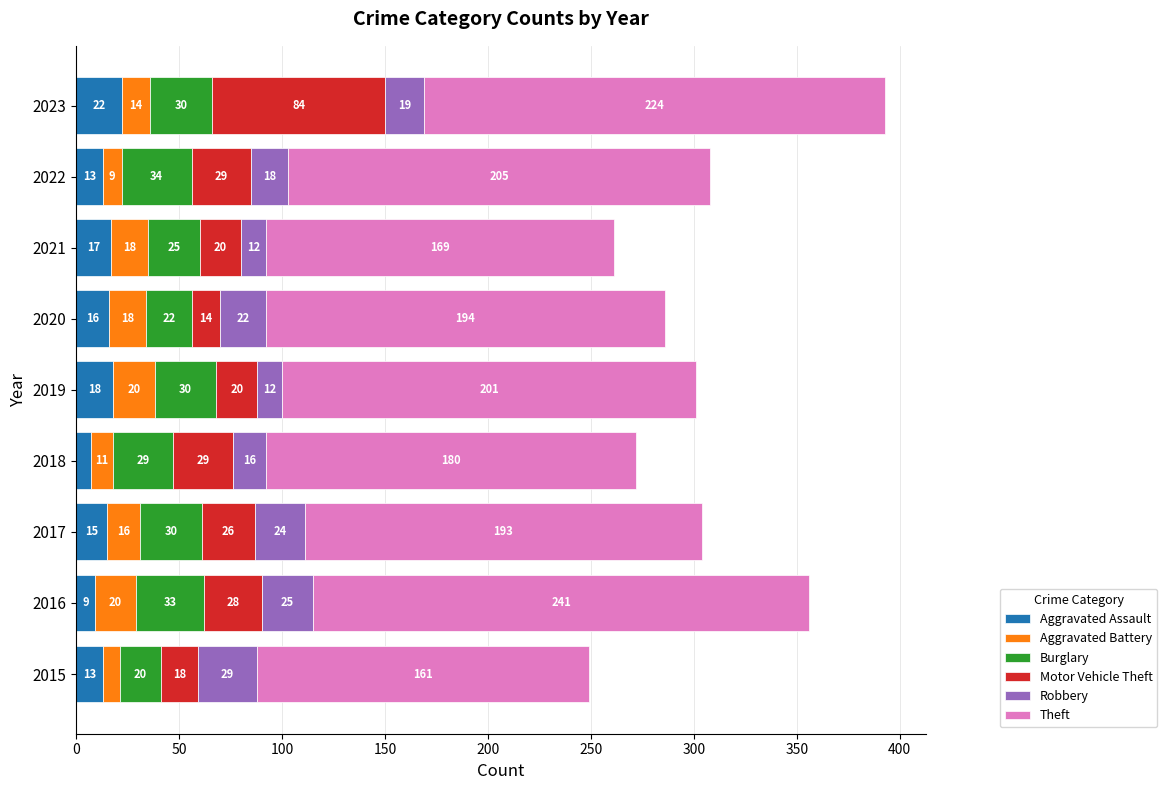

What is the total value across all series at 2021?

261